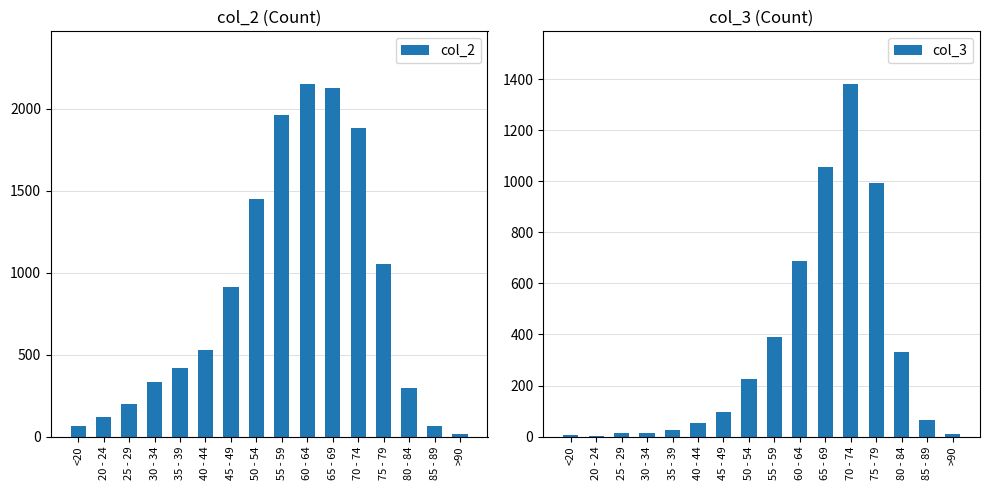

How many bars are there in each group?

2